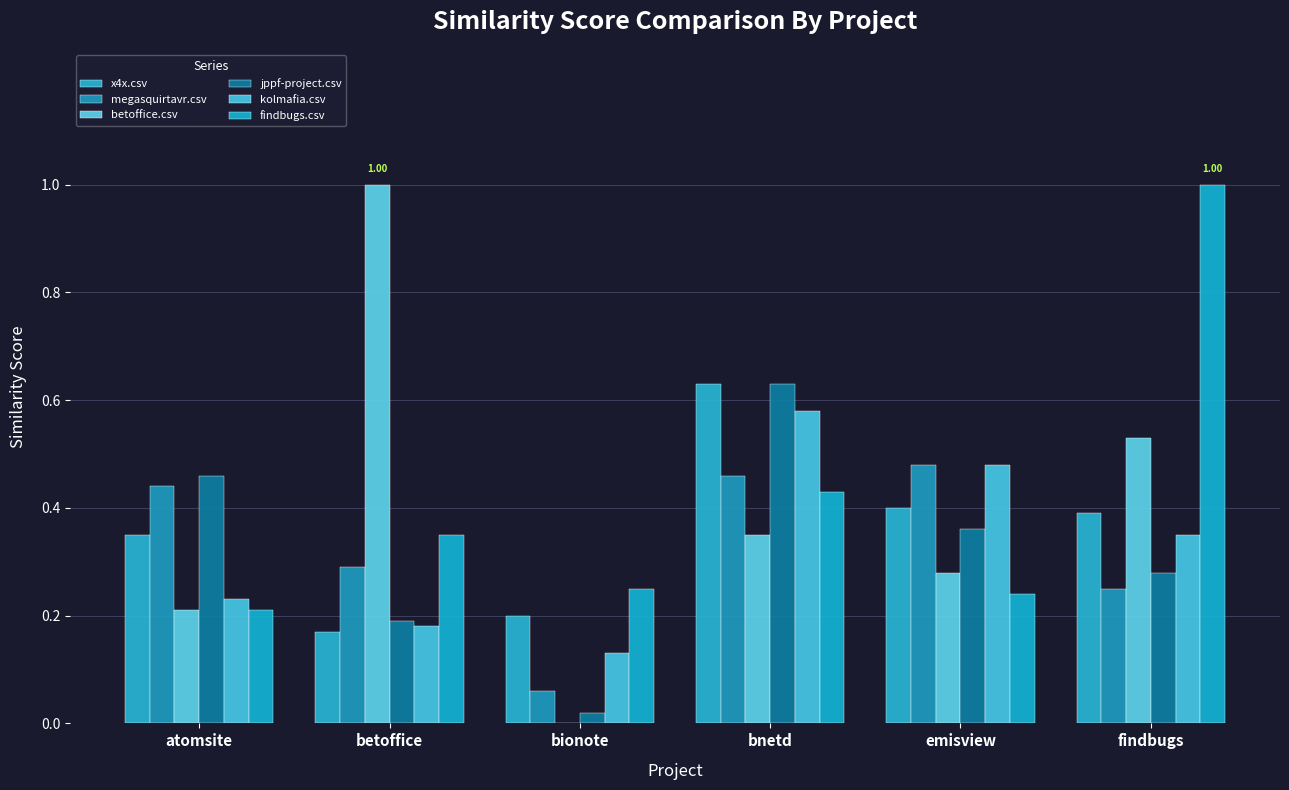

Count the number of categories in the chart.

6